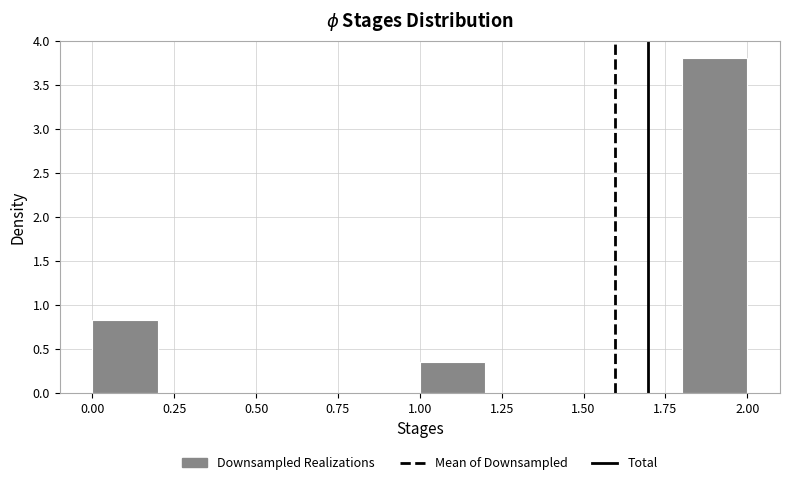

Over which range of the x-axis is the bar tallest?

1.8 to 2.0